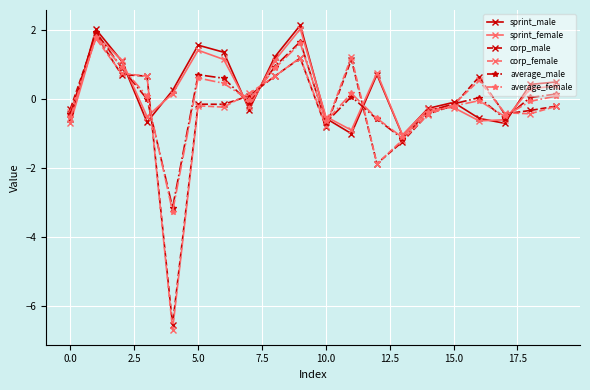

Which series has the widest spread of values?

corp_female